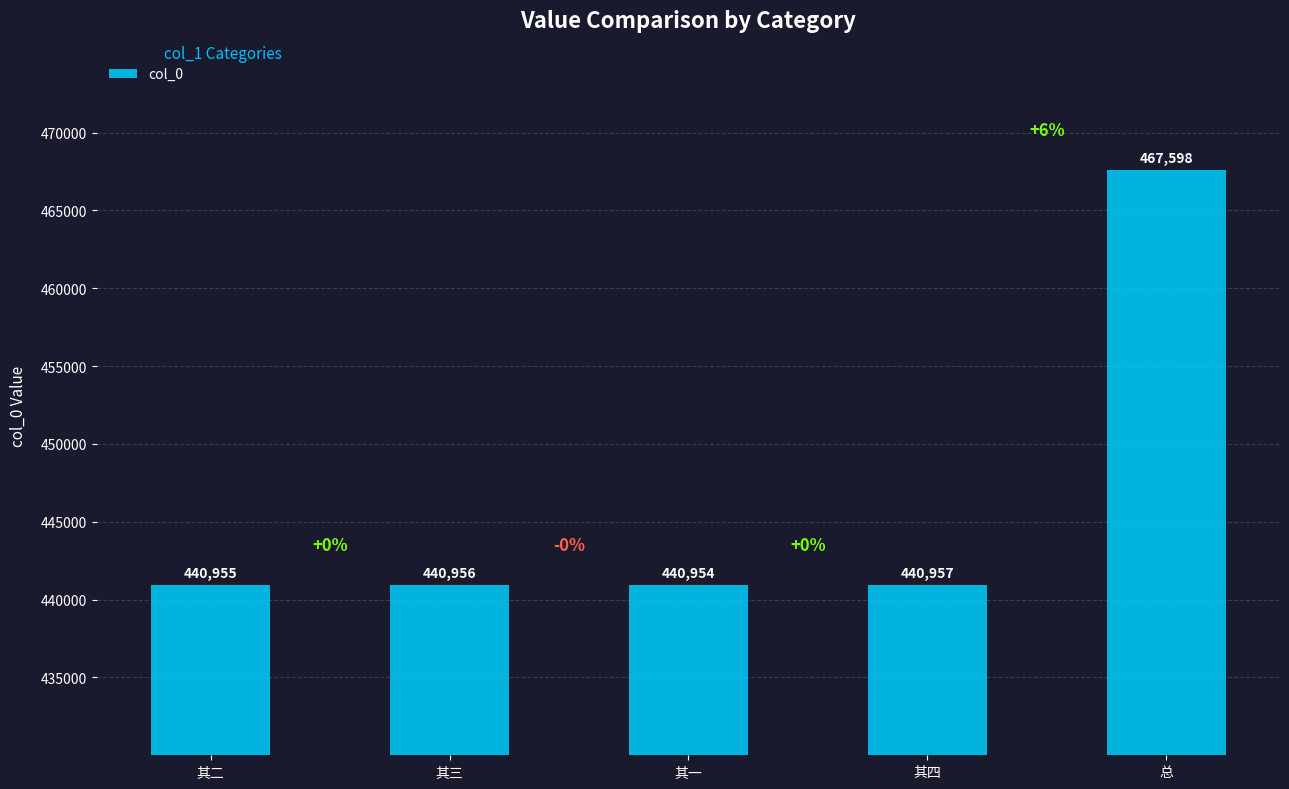

What is the sum of all values?

2231420